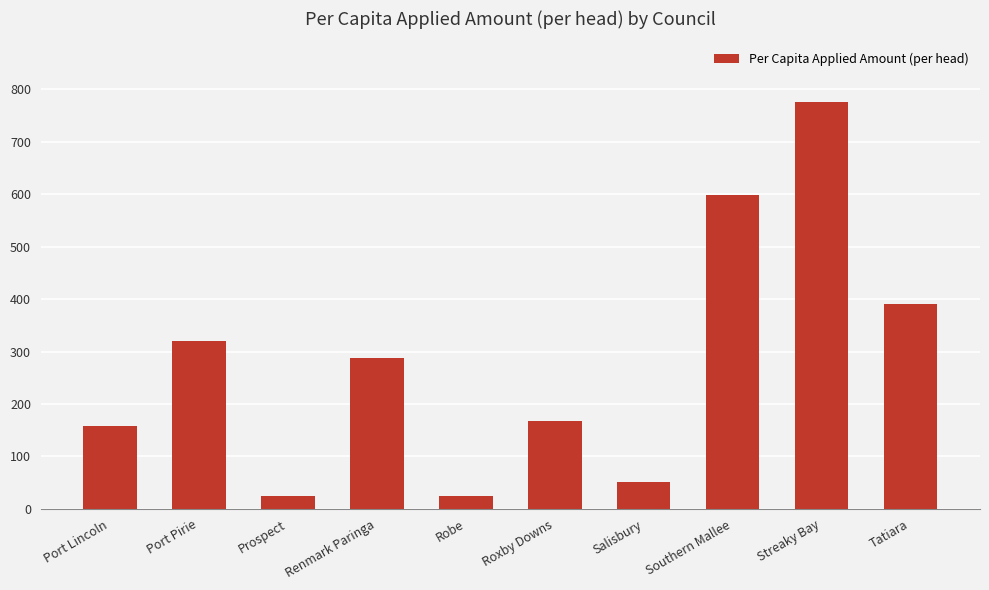

What is the approximate value at Prospect?

25.5